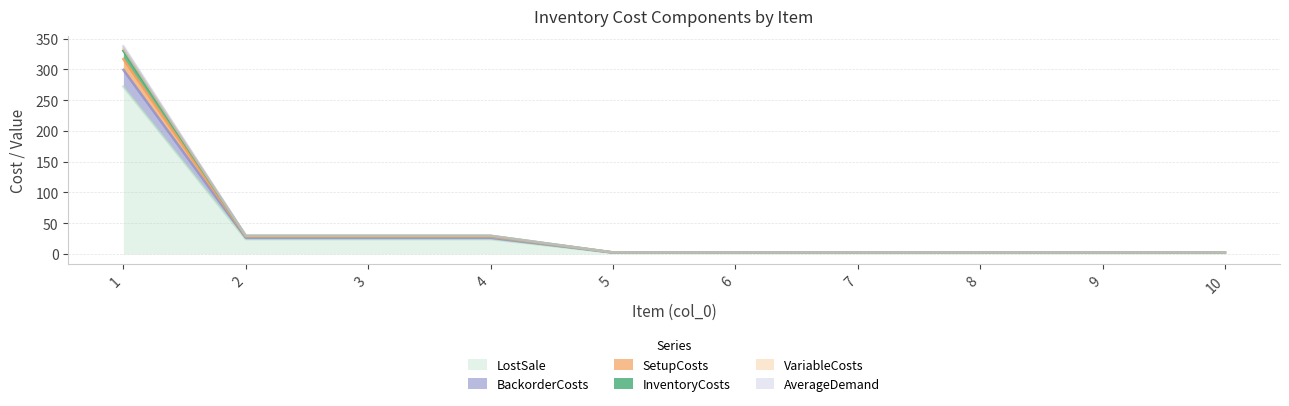

What is the value of the AverageDemand point at the 10th from the left?

2.5